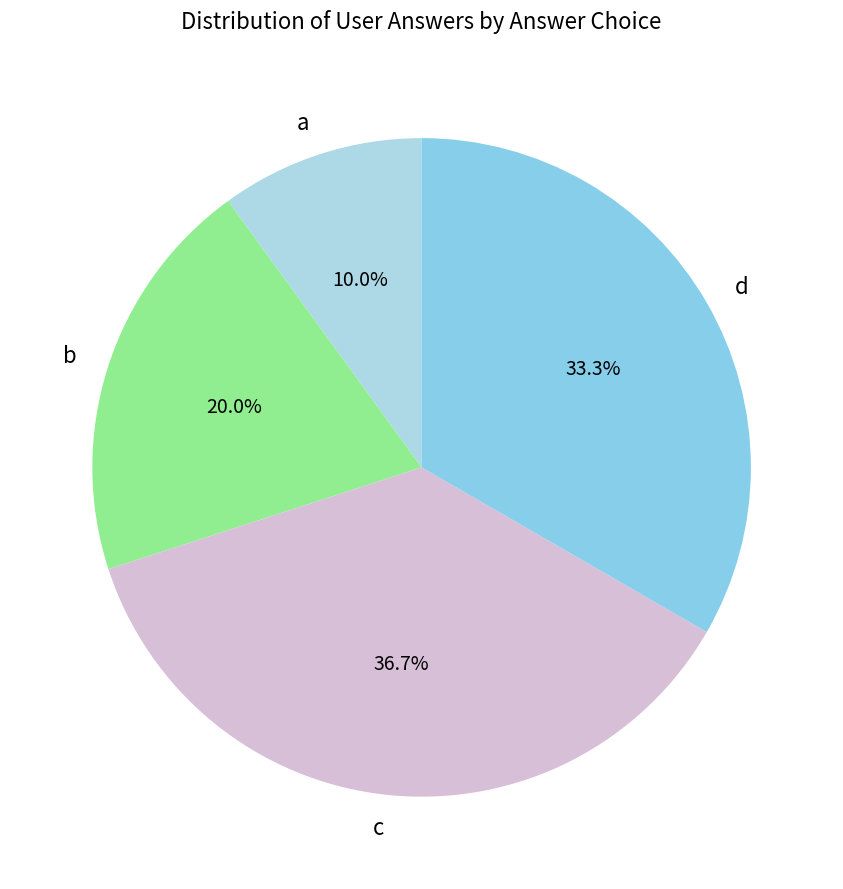

Is it true that a is 1% of the pie?

False